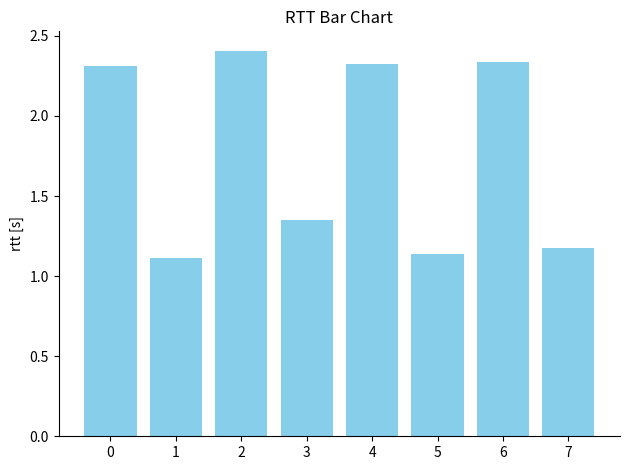

What is the sum of the values at 3 and 4?

3.7